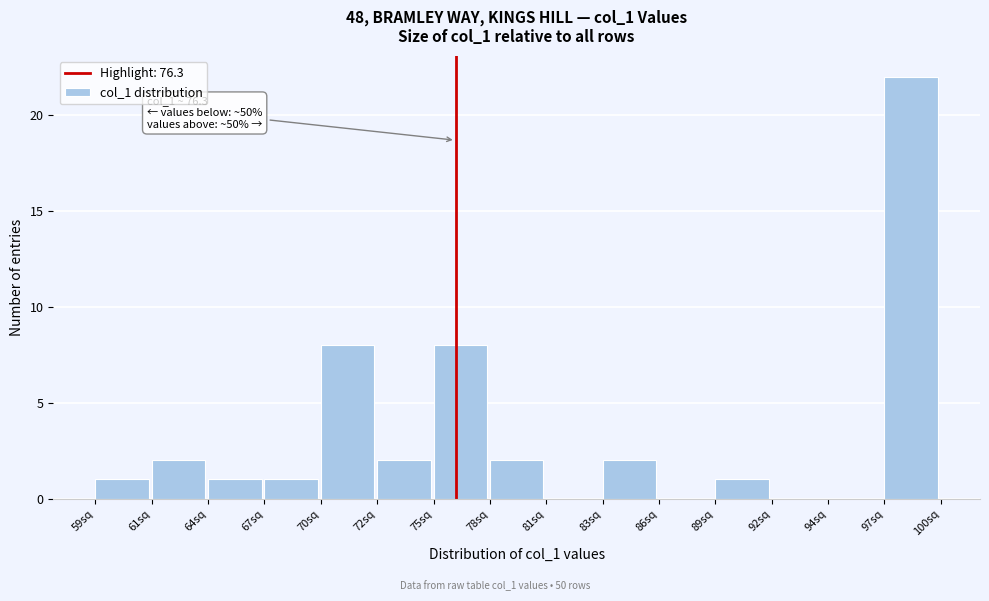

Reading left to right, transcribe all the data shown in this chart.

59sq=1	61sq=2	64sq=1	67sq=1	70sq=8	72sq=2	75sq=8	78sq=2	81sq=0	83sq=2	86sq=0	89sq=1	92sq=0	94sq=0	97sq=22